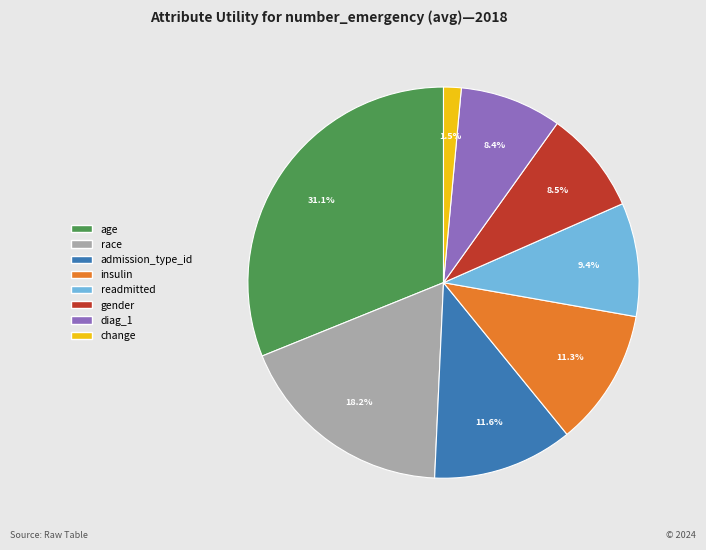

Combined, do race and change account for over 50%?

No